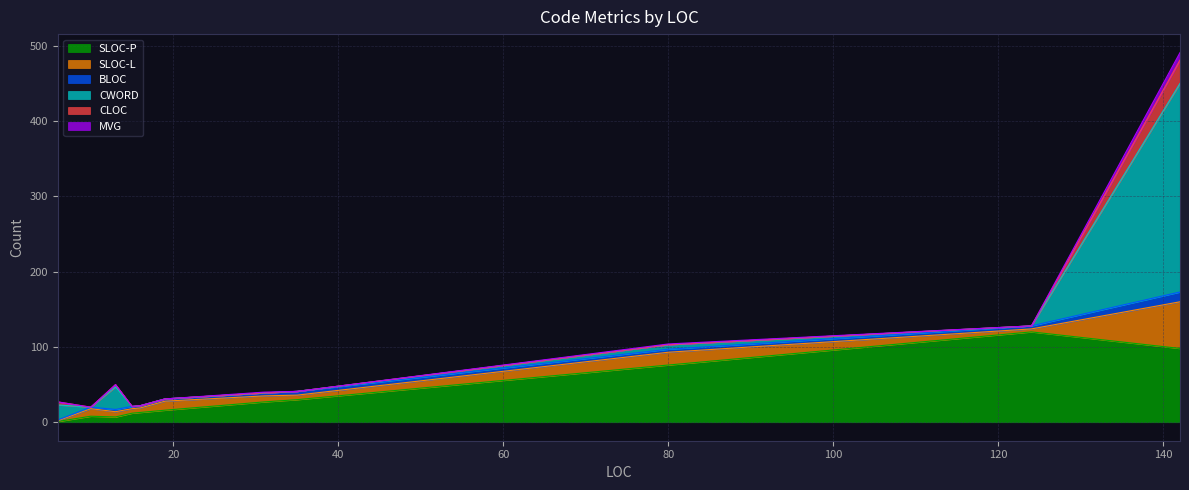

The CWORD series shows -141 at 31. True or false?

False